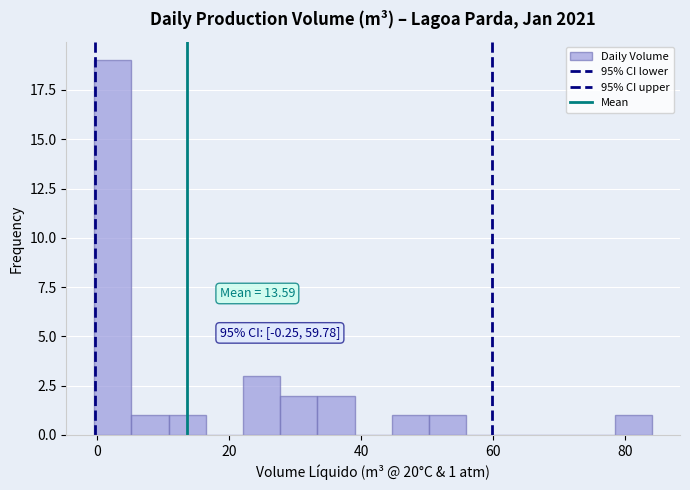

Around what value on the x-axis is the tallest bar? Give the approximate position of its centre, as read against the axis.

2